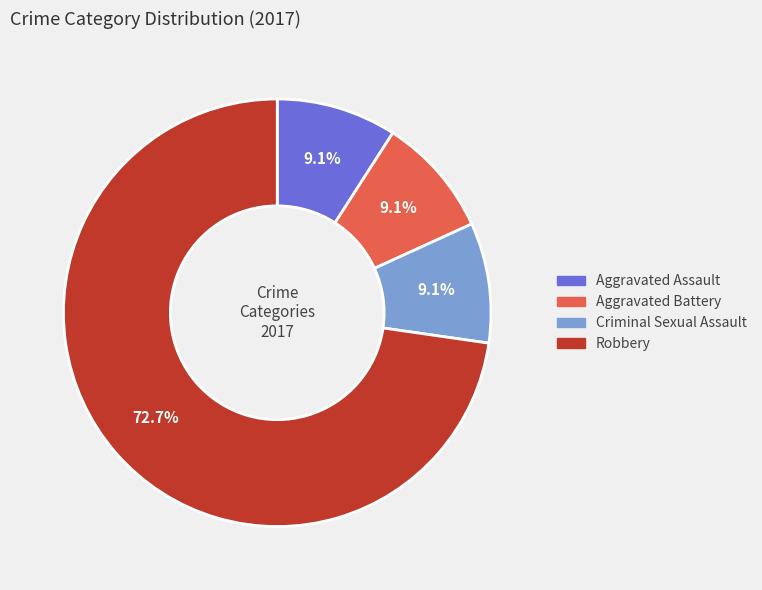

What is the majority slice?

Robbery